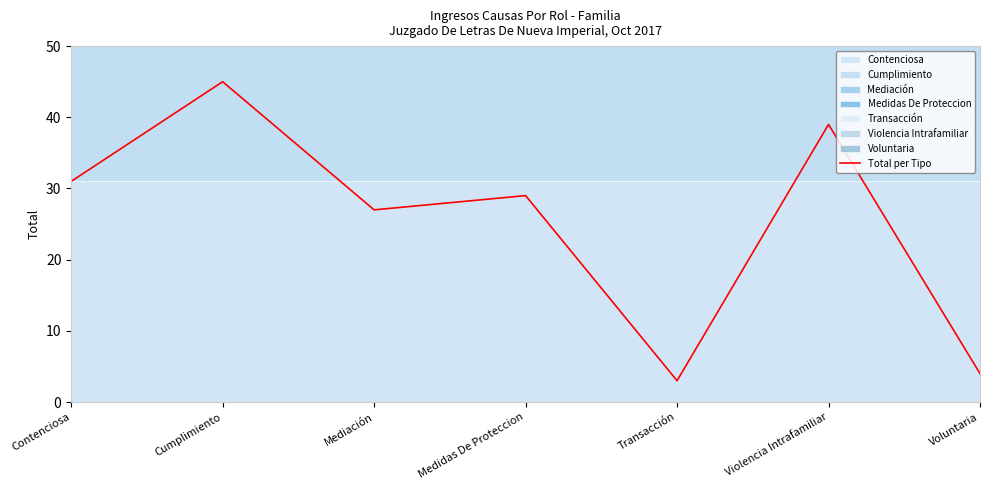

Reading left to right, extract all data points from this chart.

Contenciosa=31	Cumplimiento=45	Mediación=27	Medidas De Proteccion=29	Transacción=3	Violencia Intrafamiliar=39	Voluntaria=4